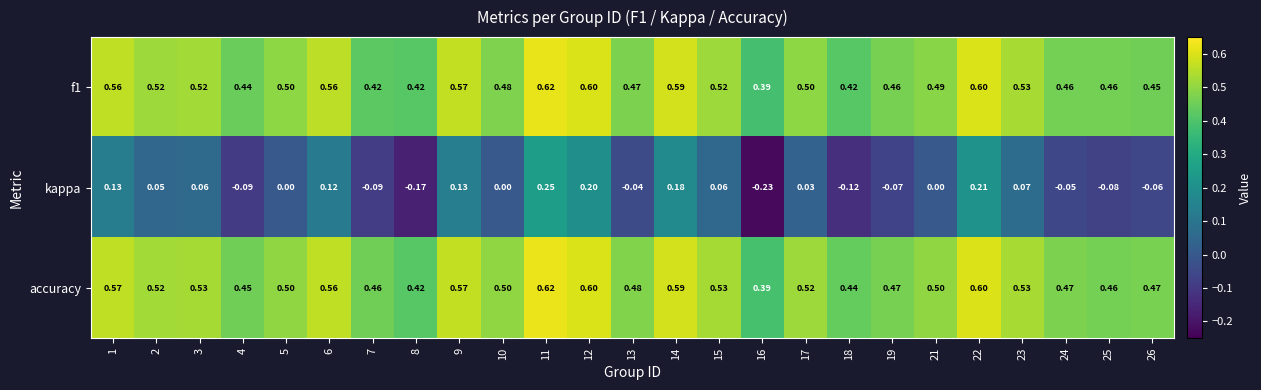

Which series has the widest spread of values?

kappa